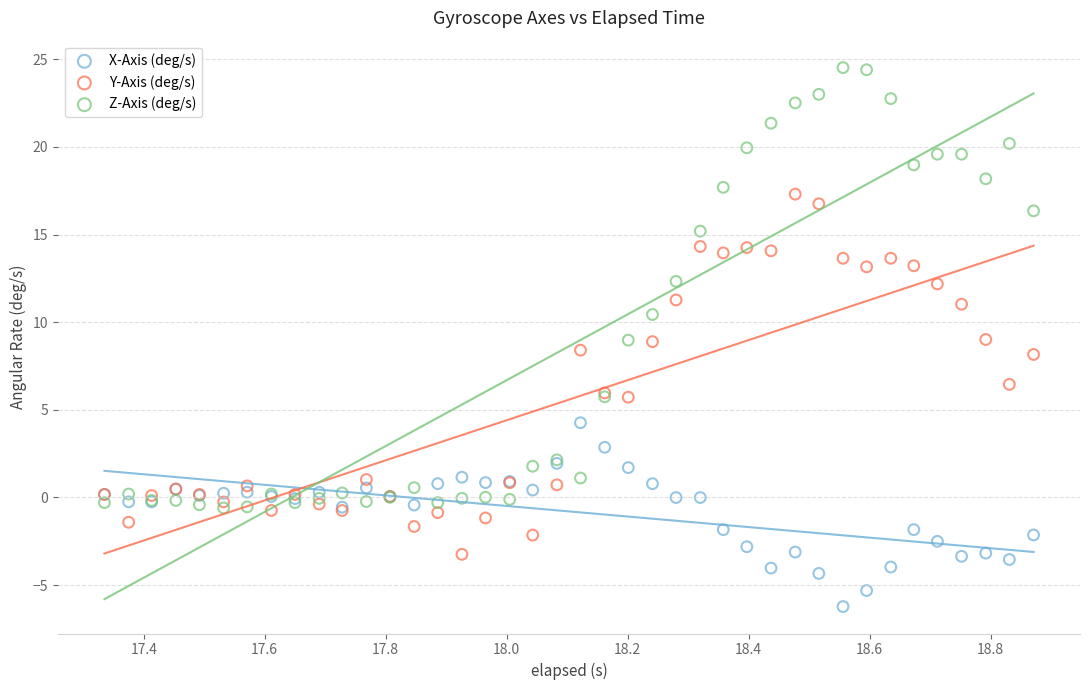

In the Y-Axis (deg/s) series, what Y value is closest to 7?

6.5